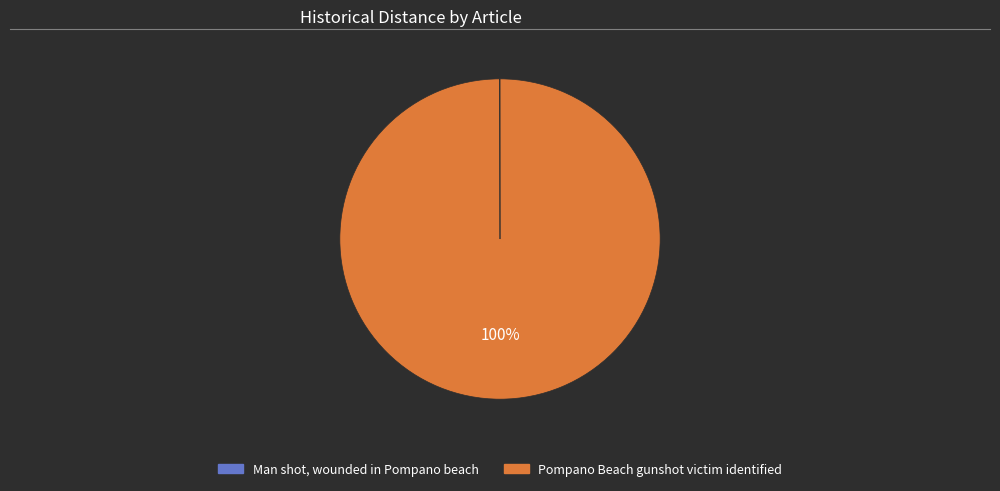

What percentage is the Pompano Beach gunshot victim identified slice, to the nearest percent?

100%